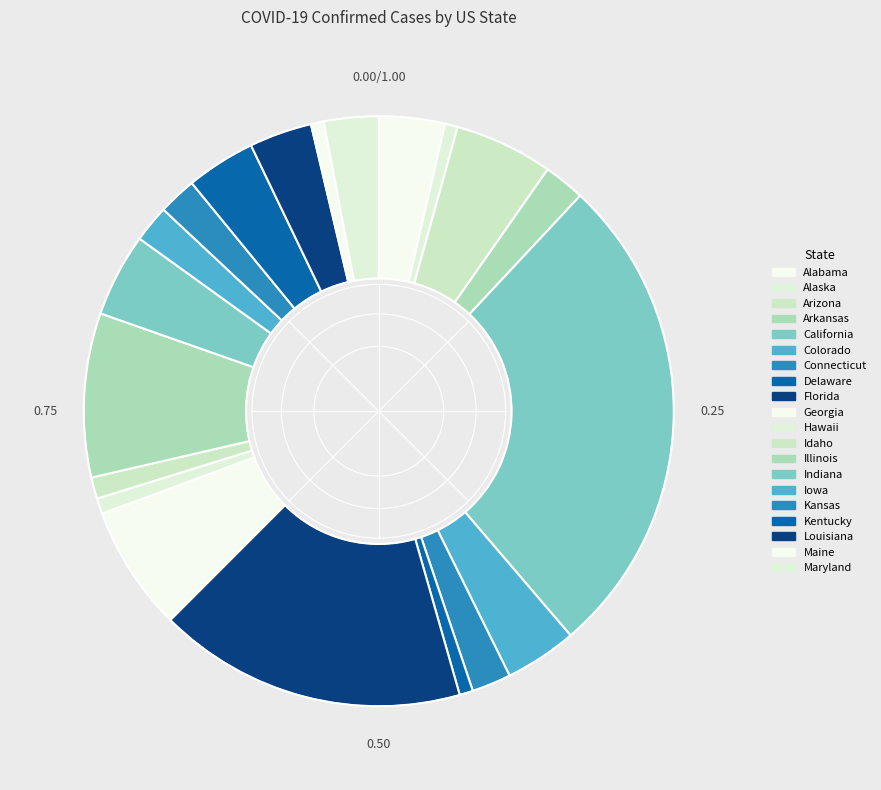

To the nearest percent, what portion does Alaska represent?

1%